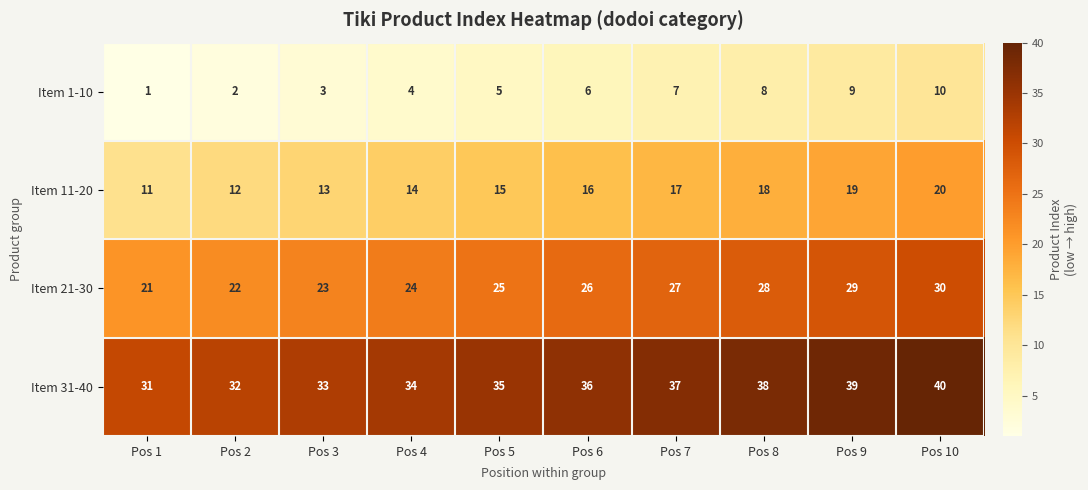

What is the sum of all Item 1-10 values?

55